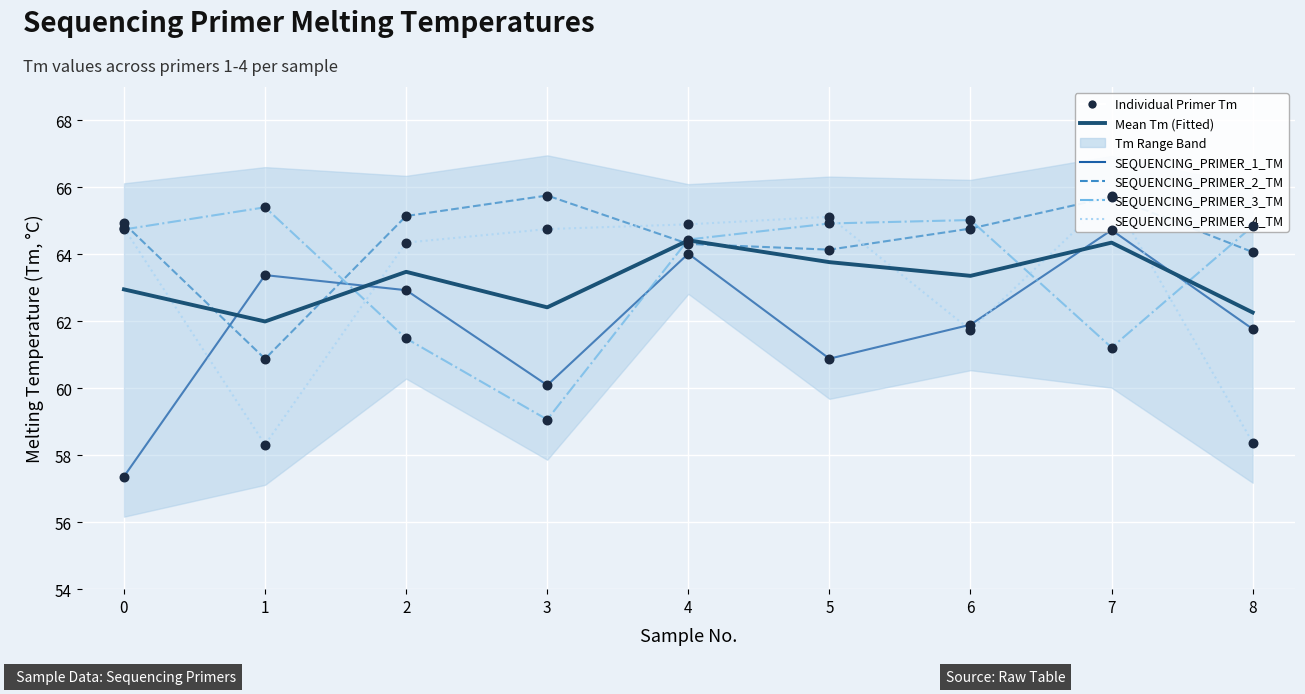

What are all the series names shown in the legend?

Mean Tm (Fitted), SEQUENCING_PRIMER_1_TM, SEQUENCING_PRIMER_2_TM, SEQUENCING_PRIMER_3_TM, SEQUENCING_PRIMER_4_TM